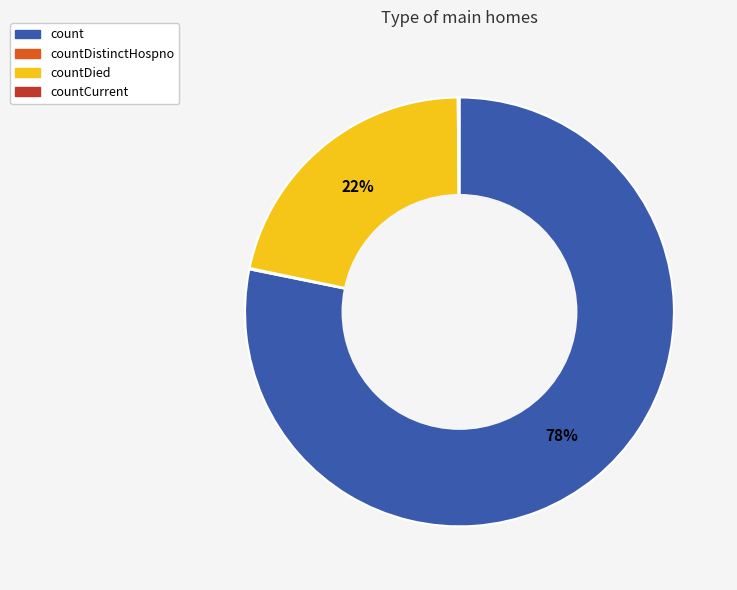

Is there a majority slice in this chart?

Yes